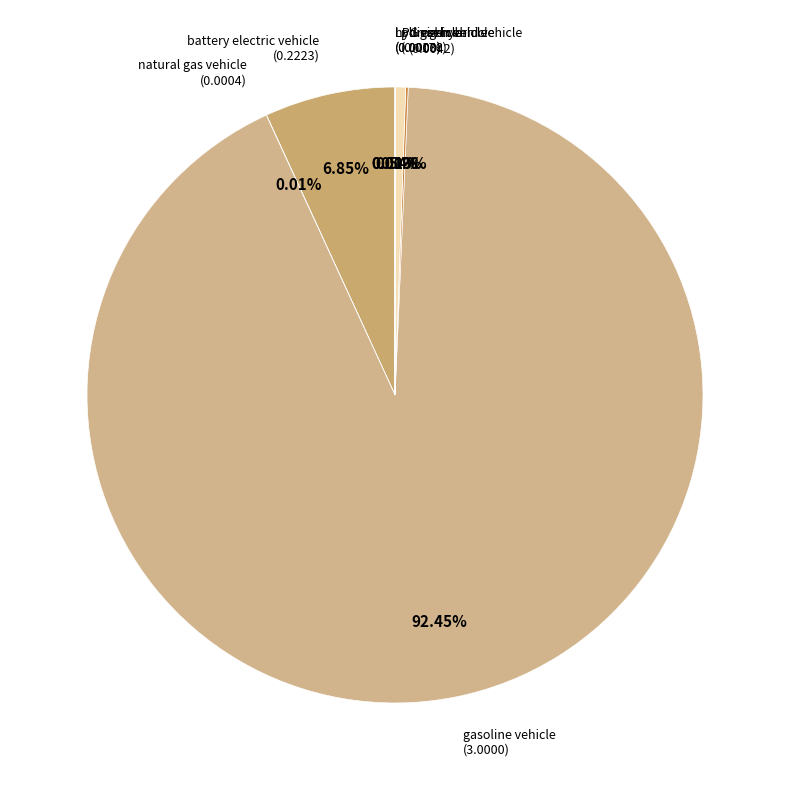

How many slices are in this pie chart?

7